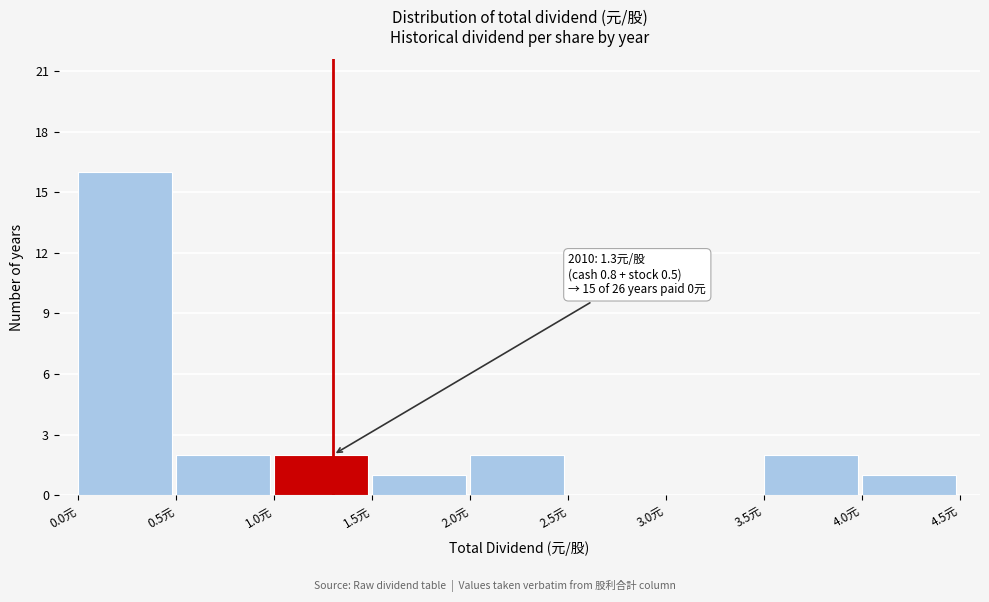

Over which range of the x-axis is the bar tallest?

0.0 to 0.5